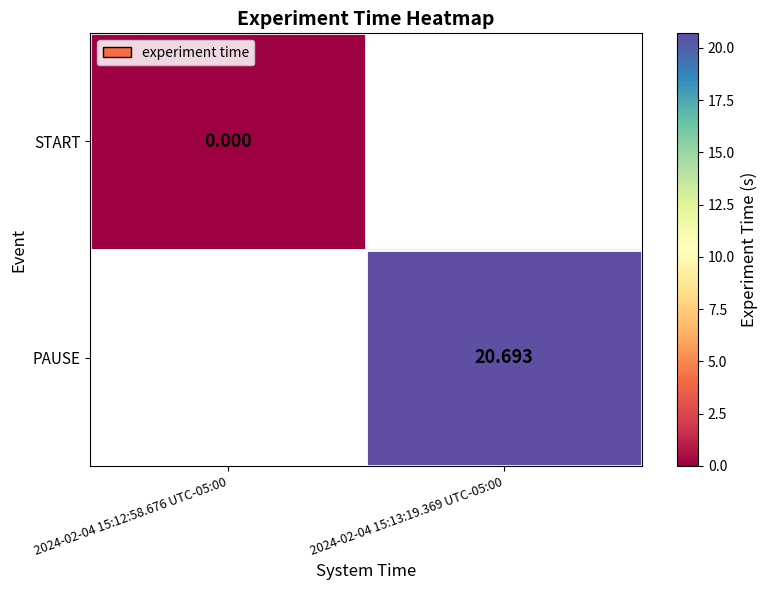

The PAUSE series shows 20.7 at 2024-02-04 15:13:19.369 UTC-05:00. True or false?

True